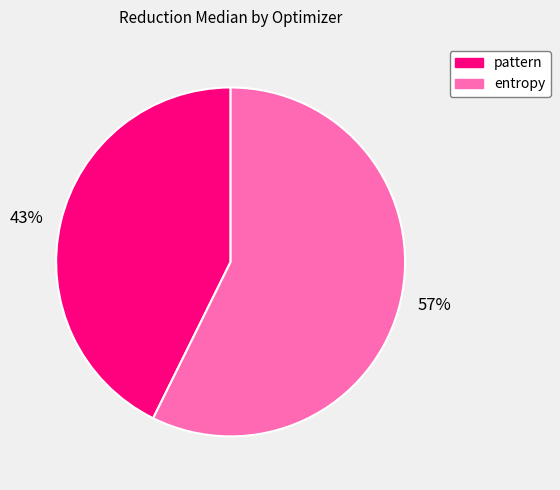

To the nearest percent, what is the average slice percentage?

50%